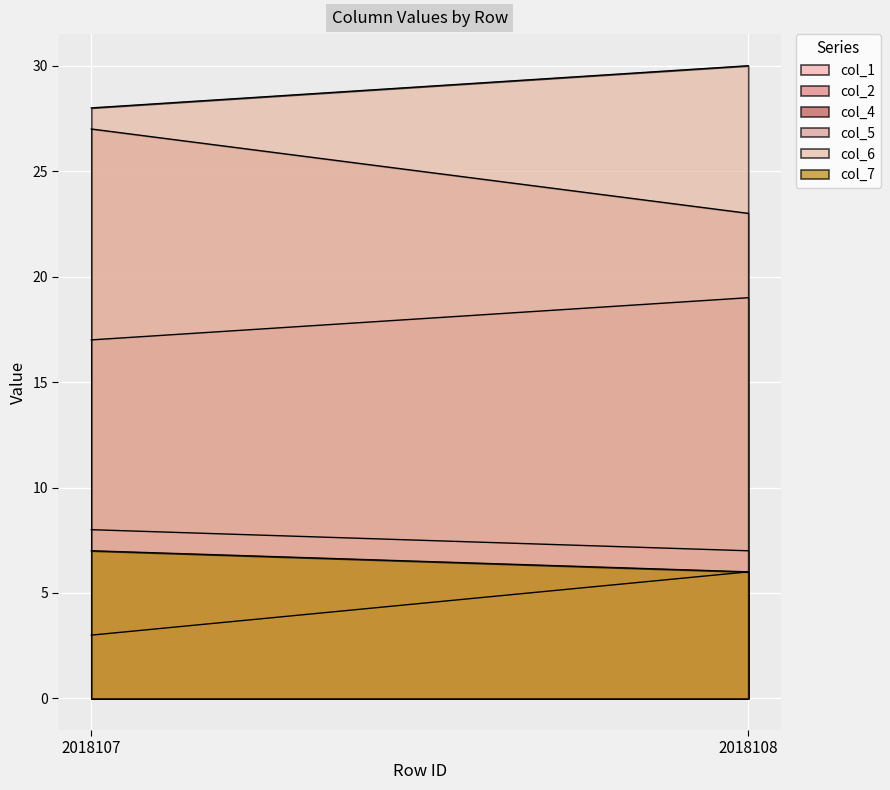

What is the approximate value of col_6 at 2018107?

28